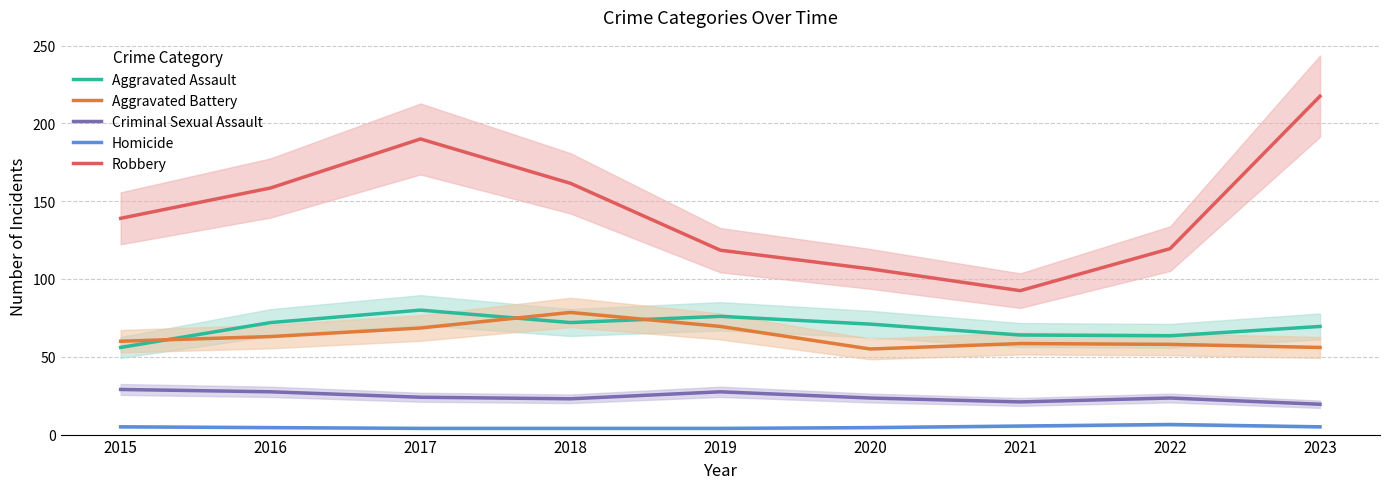

True or false: Homicide has a value of 5.5 at 2021.

True